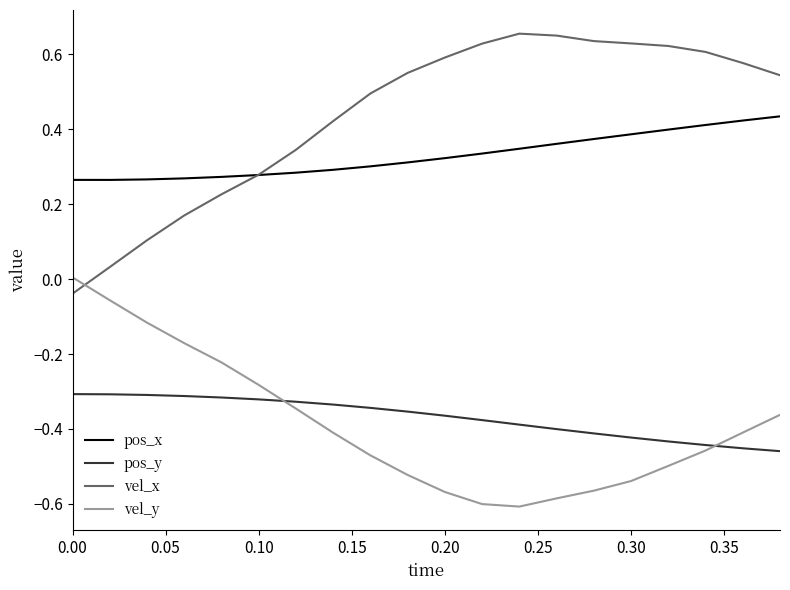

Which series has the largest total across all categories?

vel_x